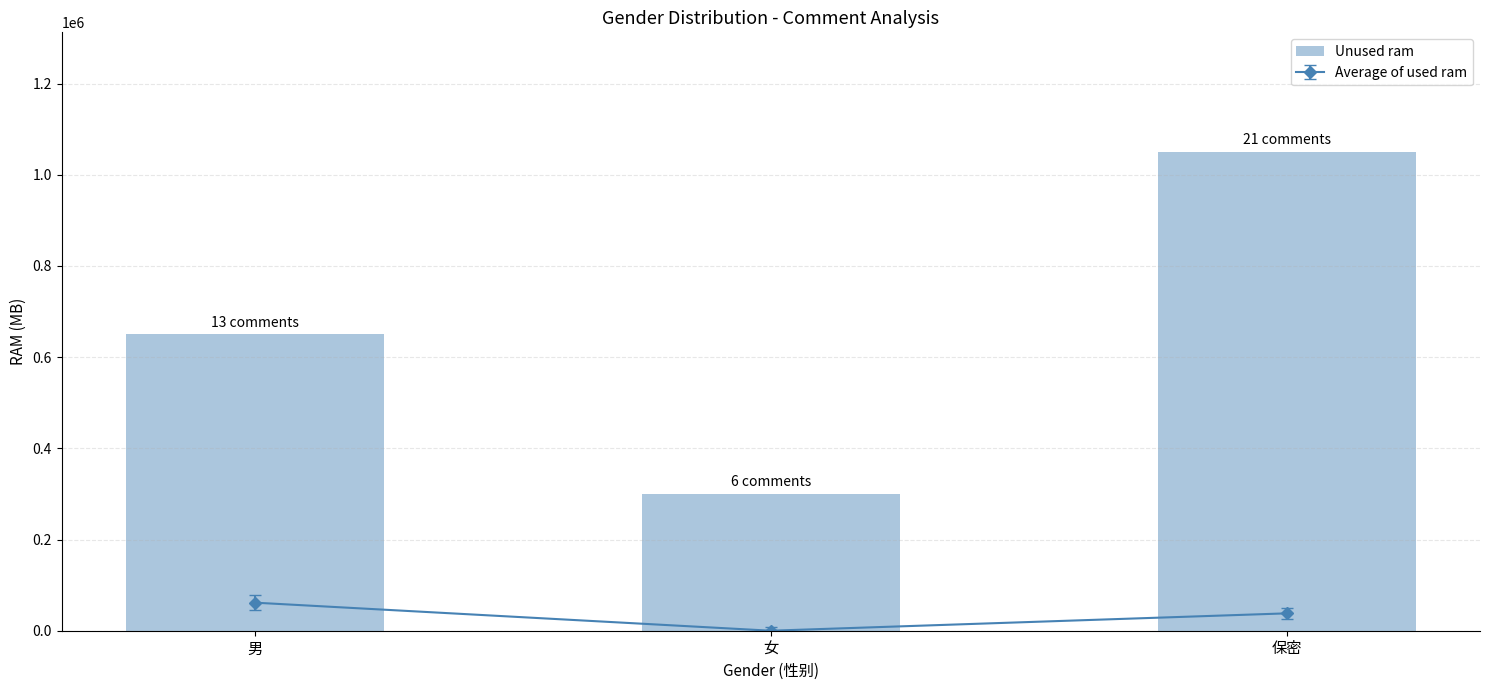

What is the label of the 2nd bar from the right?

女